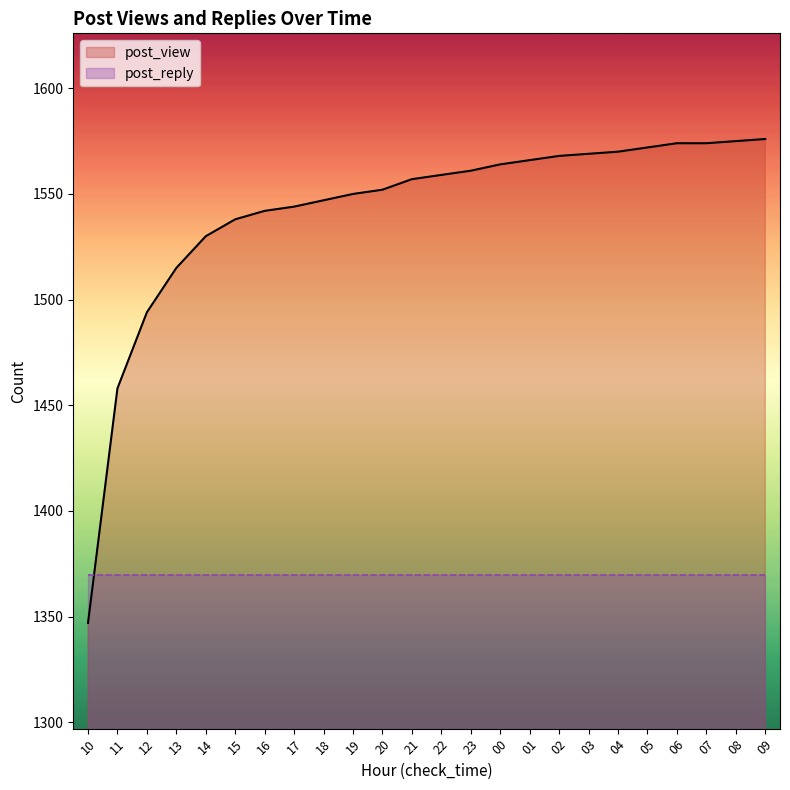

What is the average value of the post_view series?

1541.8